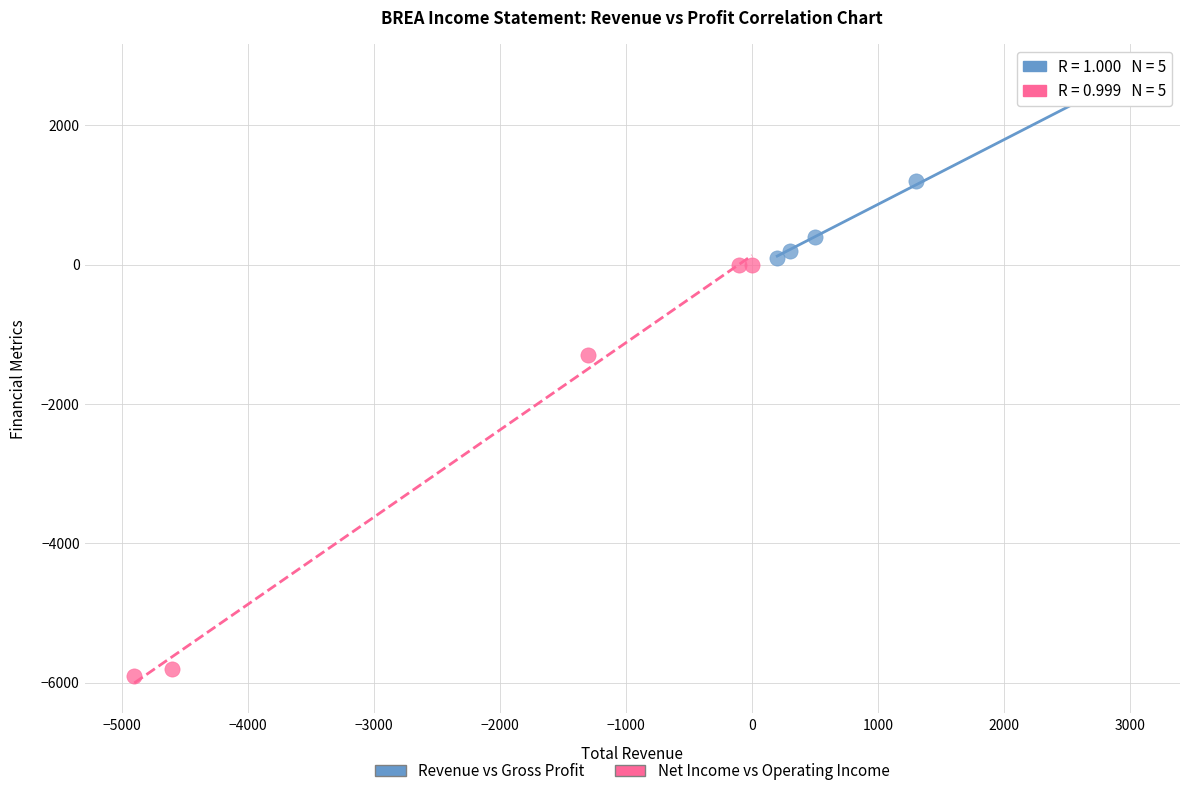

Which series has the widest spread of Y values?

Net Income vs Operating Income